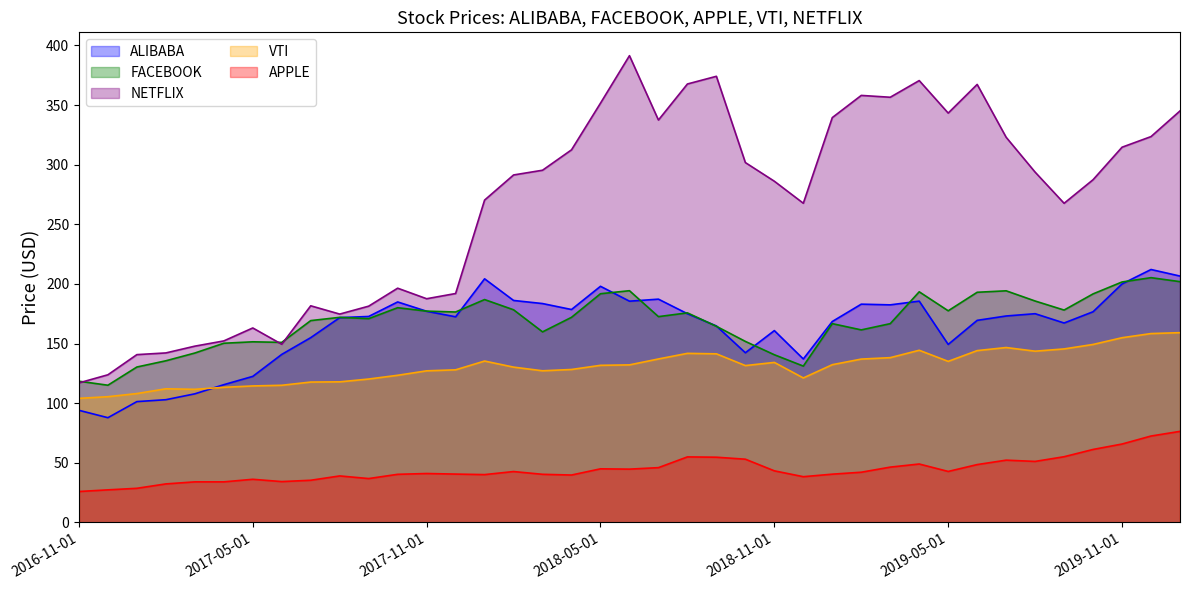

List the series in order of their peak value, highest first.

NETFLIX, ALIBABA, FACEBOOK, VTI, APPLE